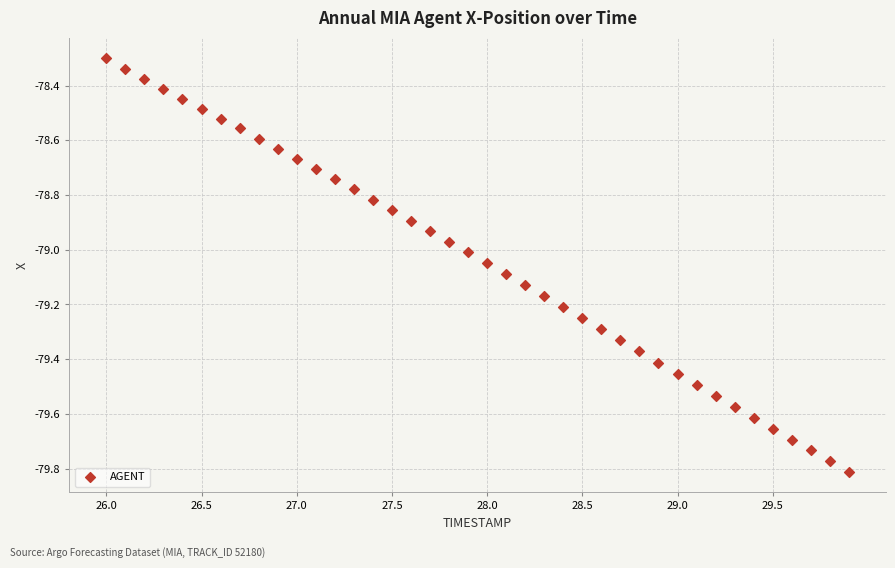

What is the range of Y values (max minus min)?

1.5